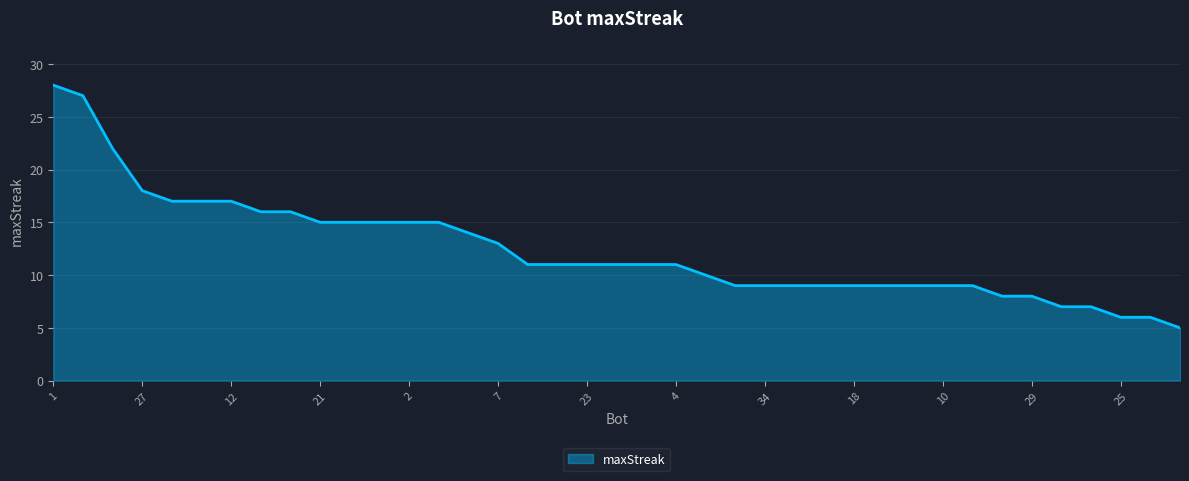

What is the difference between the maximum and minimum values?

23